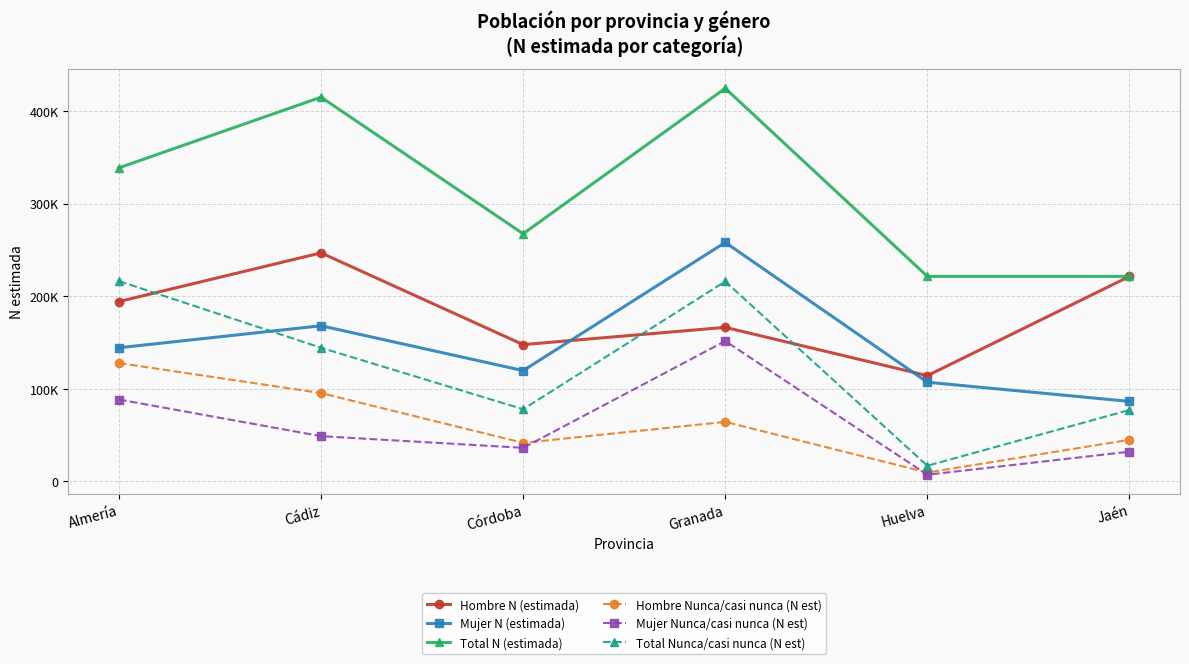

At which category is the sum across all series the highest?

Granada